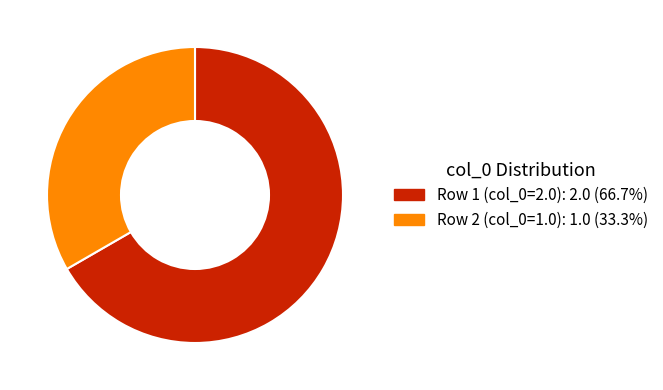

The Row 1 (col_0=2.0) slice represents 80% of the pie. True or false?

False